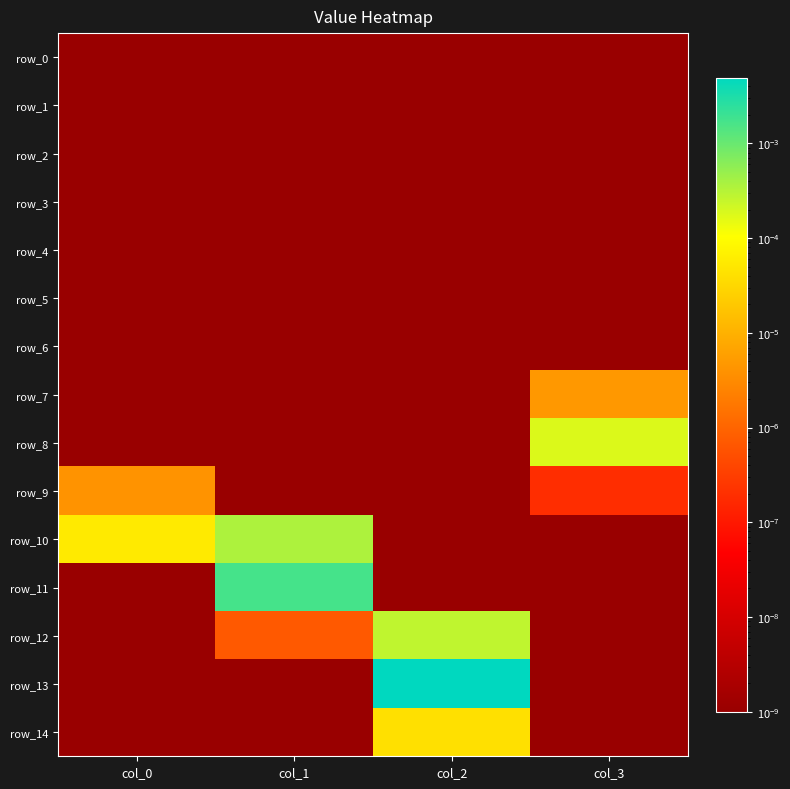

List the labels in order of row_4 value, largest first.

col_0, col_1, col_2, col_3